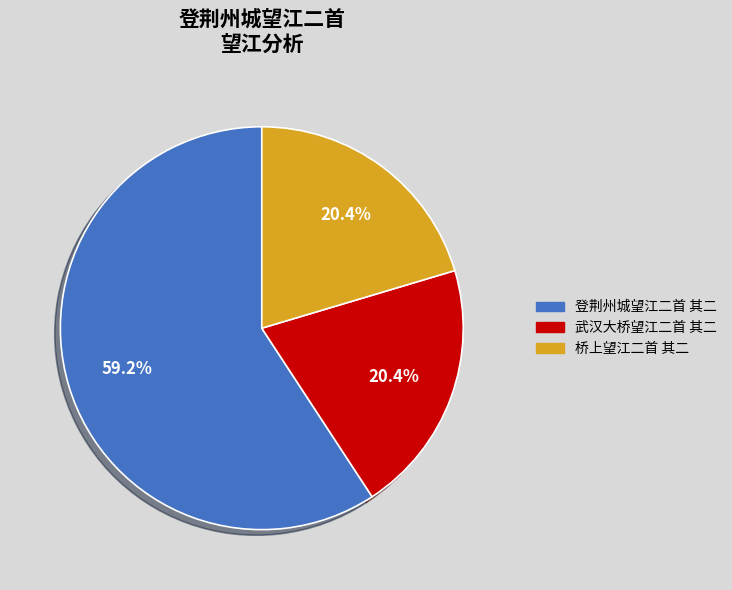

What is the ratio of the value at 武汉大桥望江二首 其二 to the value at 登荆州城望江二首 其二?

0.3